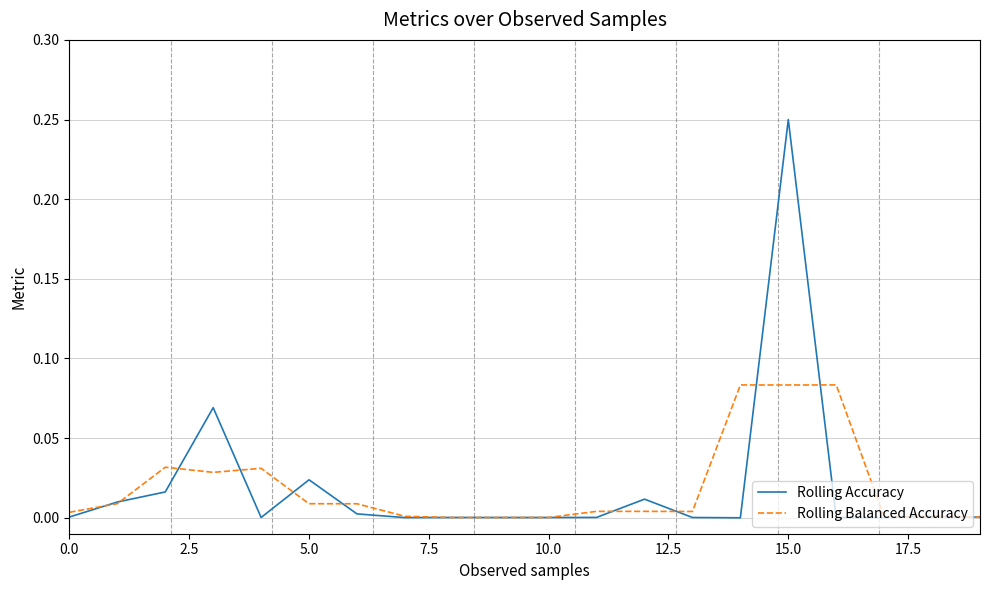

Which series has the widest spread of values?

Rolling Accuracy